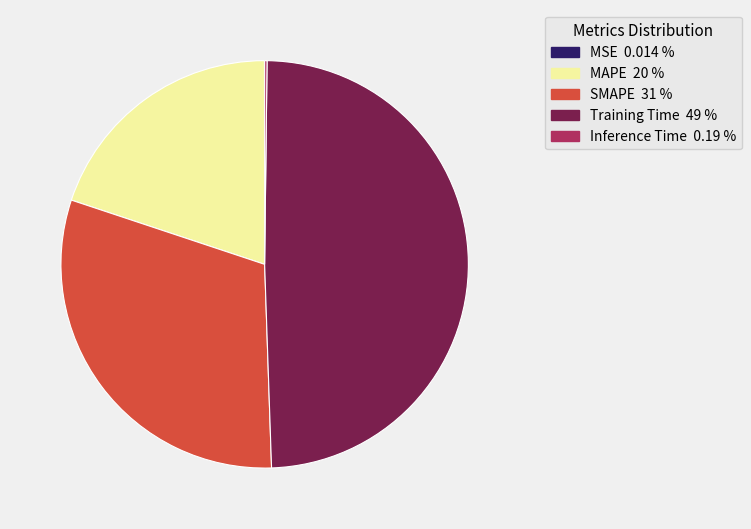

What is the largest slice in the pie chart?

Training Time